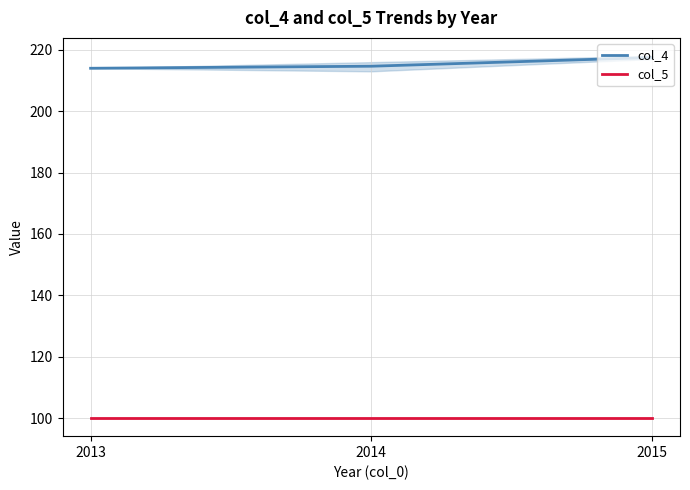

Reading right to left, what are all the values shown in this chart?

col_4: 2015=217.5	2014=214.7	2013=214.0
col_5: 2015=100.0	2014=100.0	2013=100.0